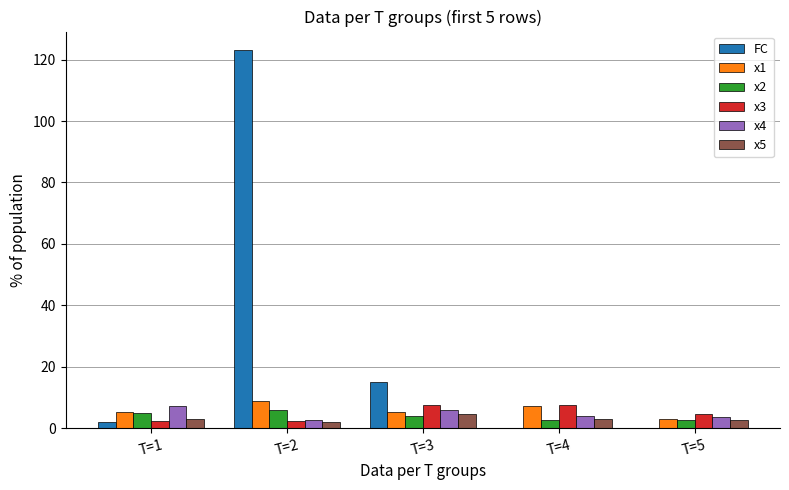

Which series has the largest total across all categories?

FC